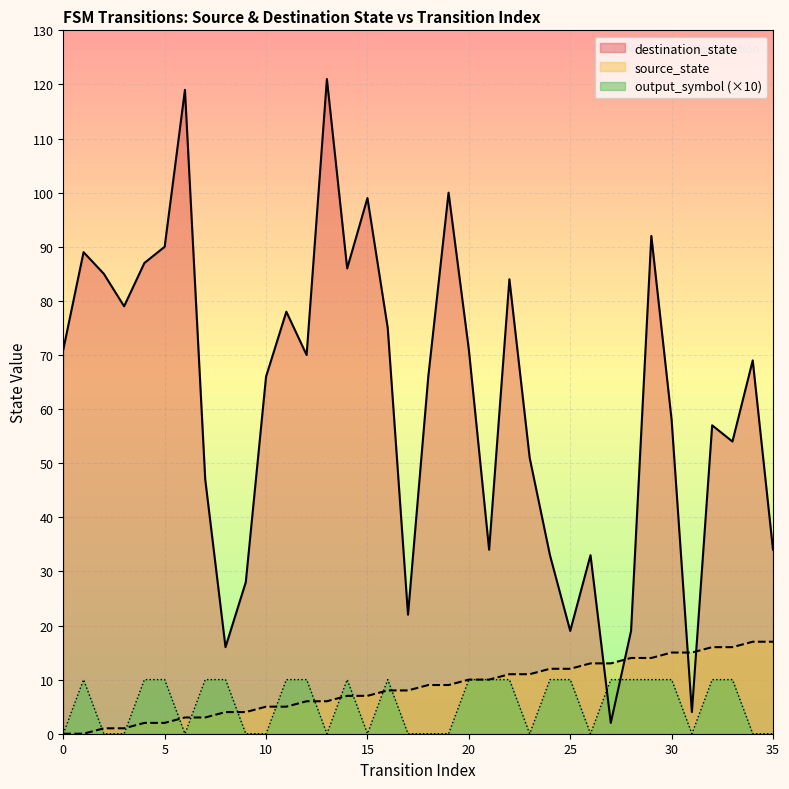

Which series has the widest spread of values?

destination_state